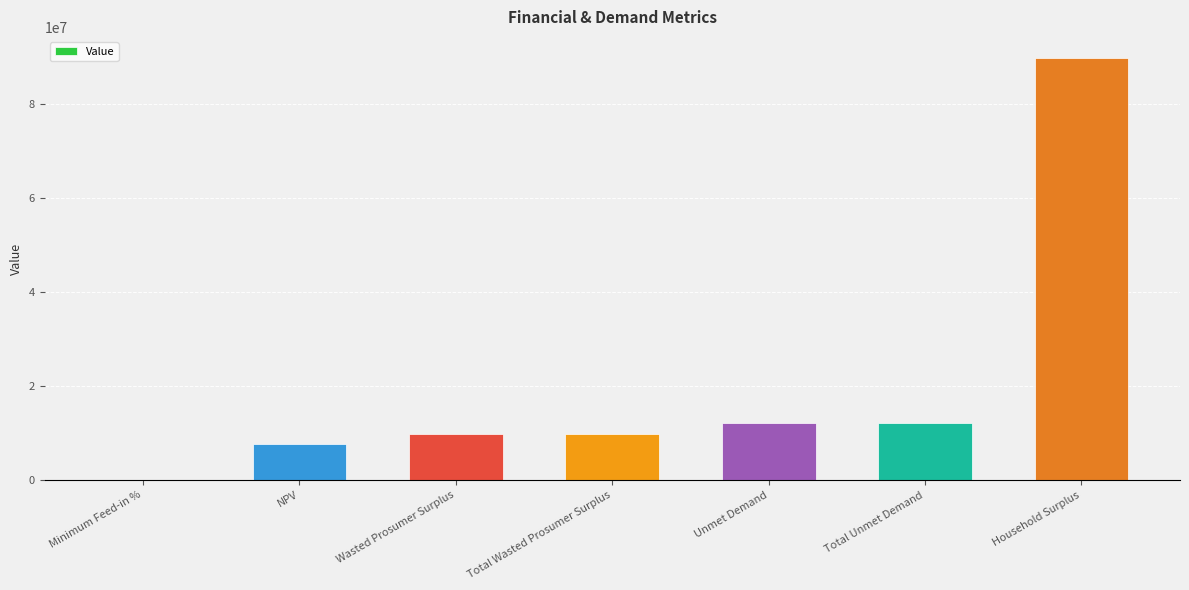

Approximately how many times larger is the value at Unmet Demand compared to Wasted Prosumer Surplus?

1.2